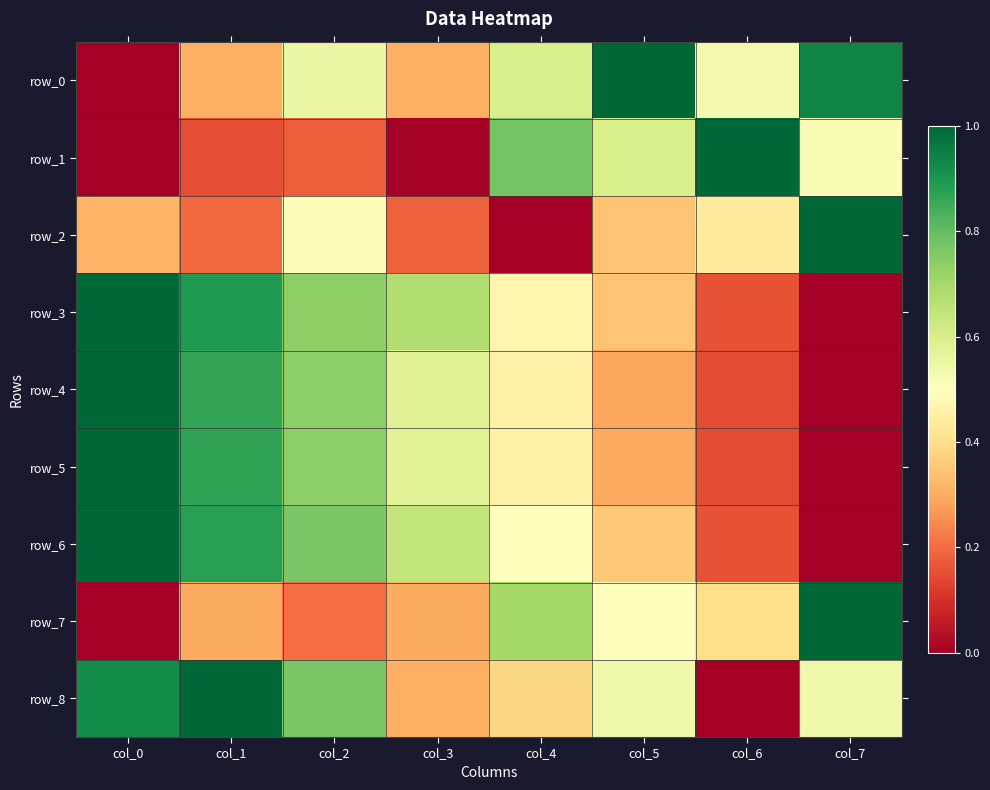

What is the sum of the row_8 values at col_0 and col_6?

0.9